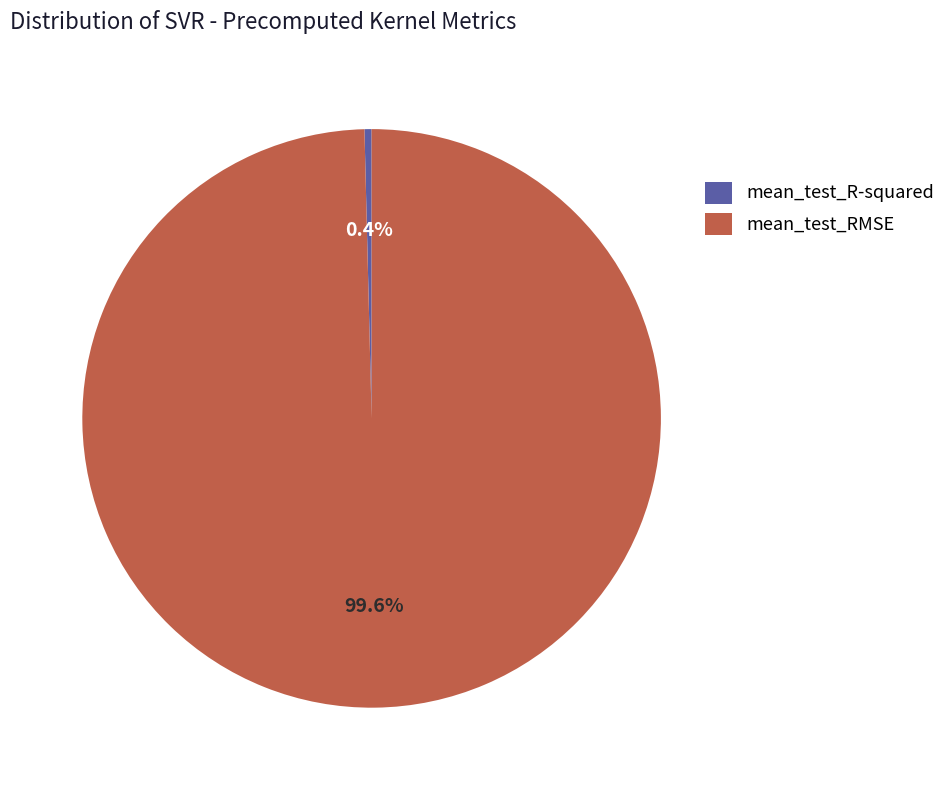

To the nearest percent, what is the average slice percentage?

50%